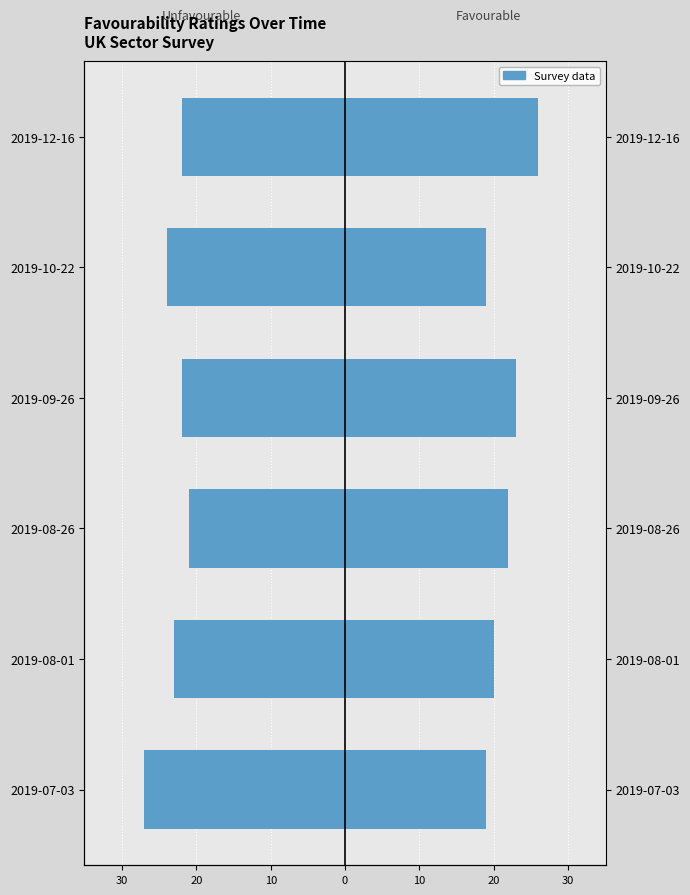

Which has a higher value, 2019-07-03 or 2019-12-16?

2019-12-16